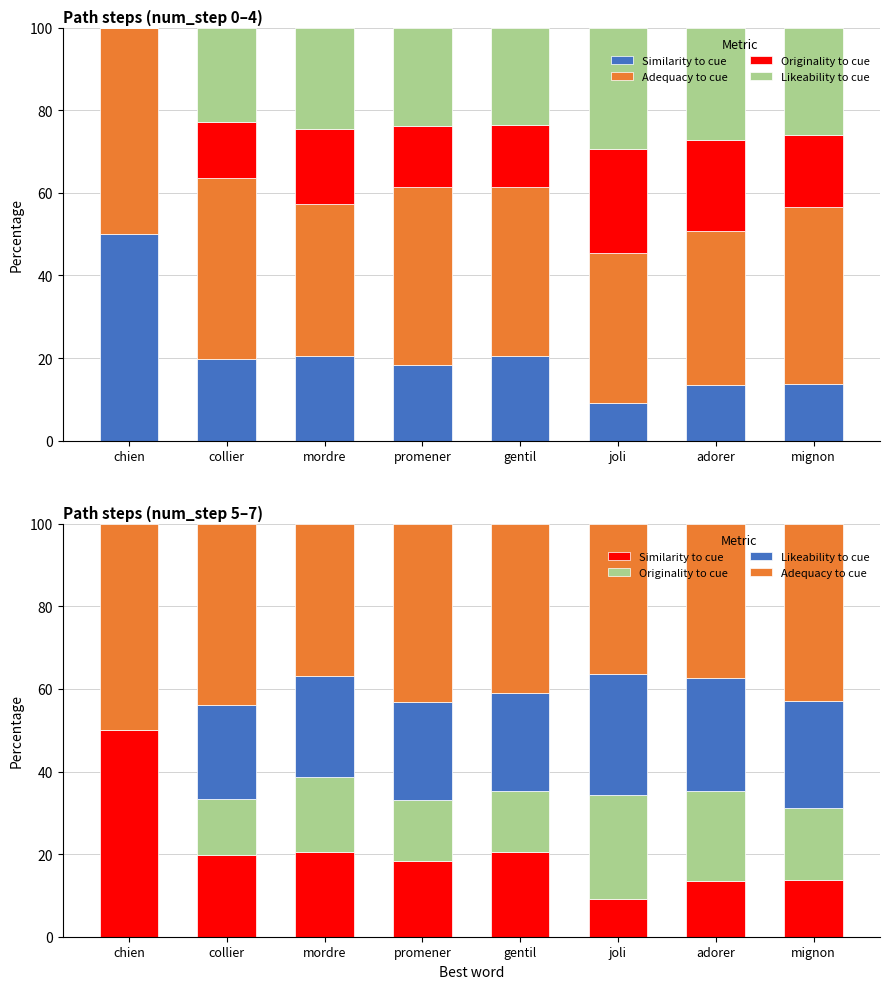

Which series changed the most between joli and adorer?

Similarity to cue